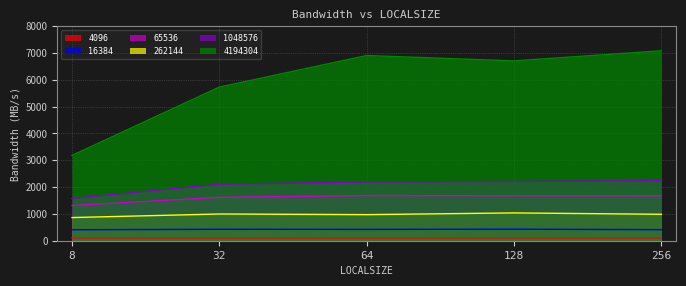

What is the value of the 1048576 point at the 4th from the left?

2210.8